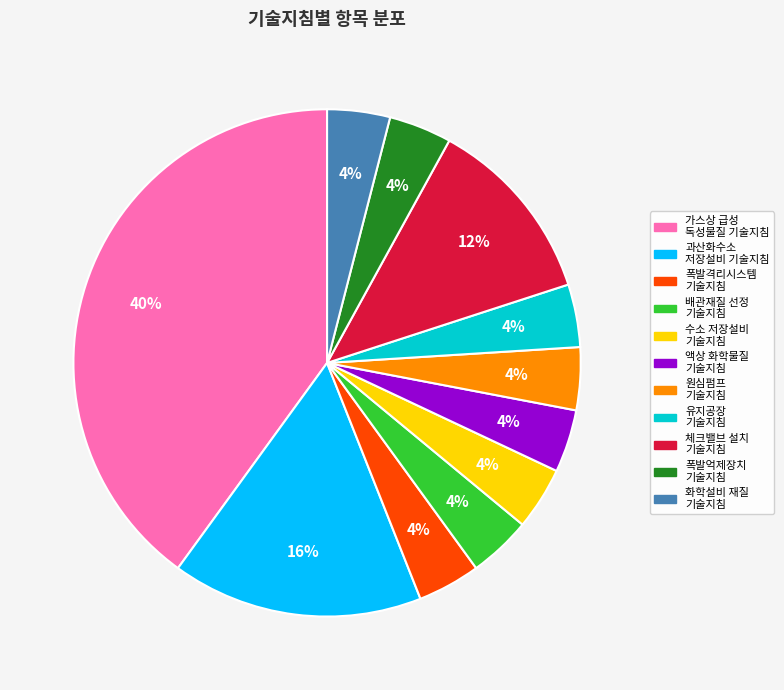

To the nearest percent, what is the average slice percentage?

9%